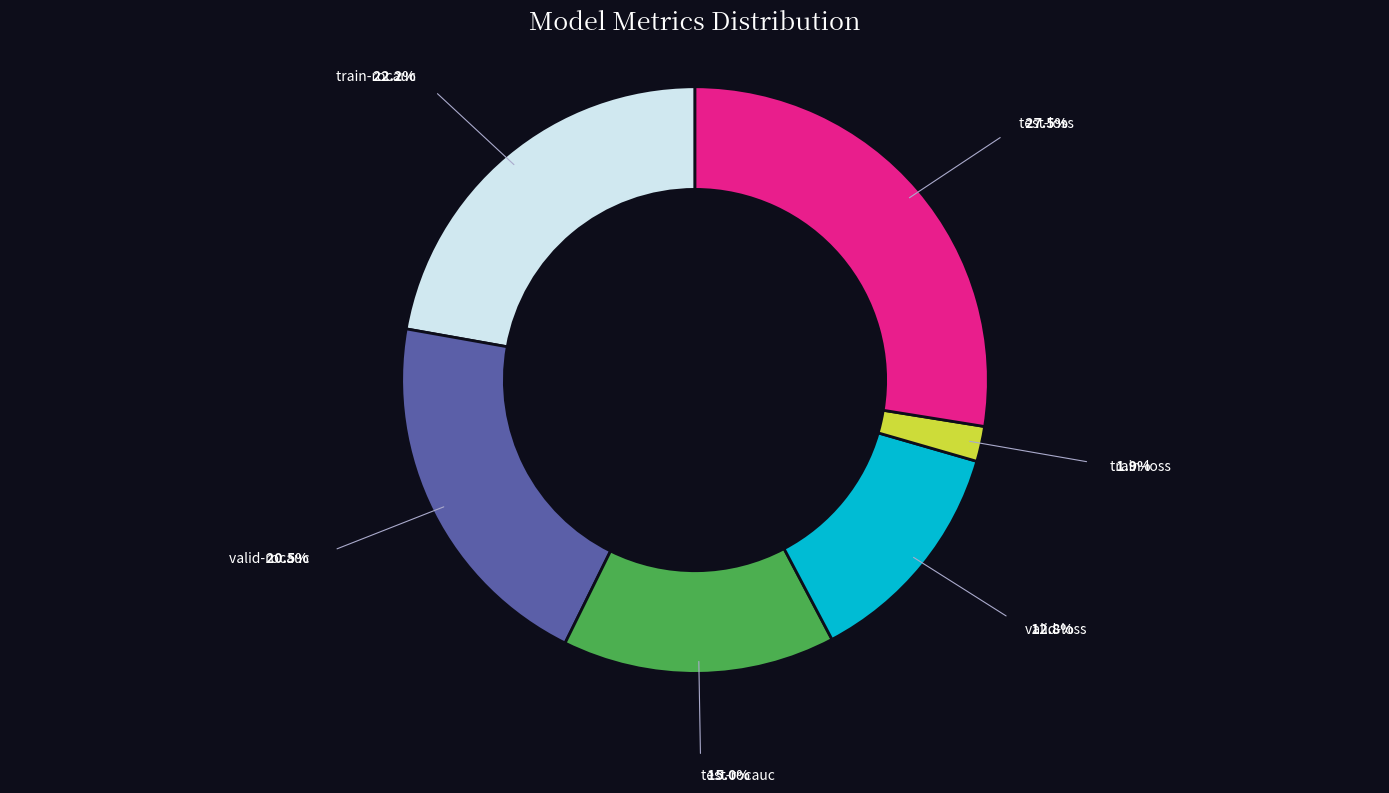

Which category has the smallest portion of the pie?

train-loss